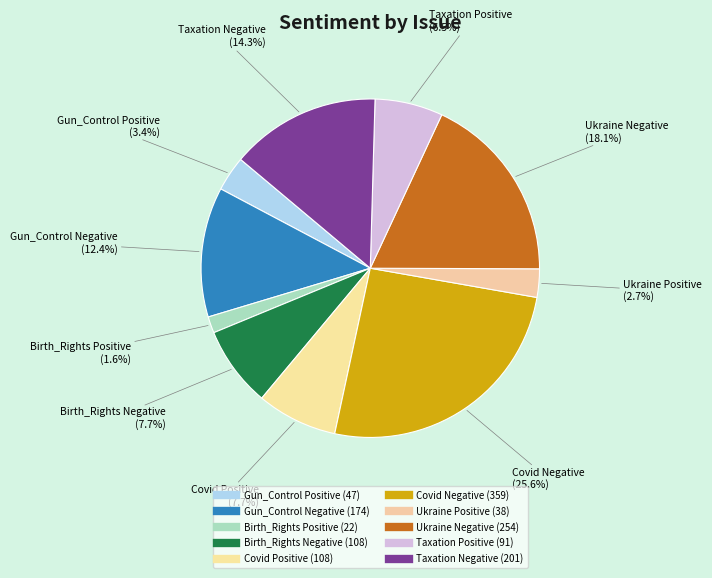

Which category has the smallest portion of the pie?

Birth_Rights Positive